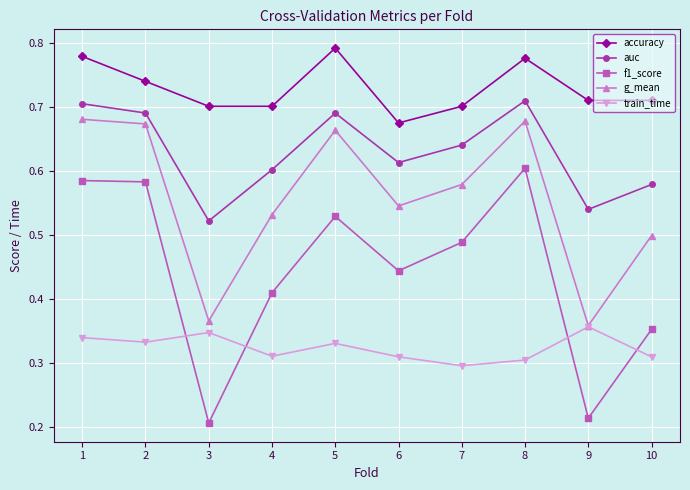

What is the total value across all series at 5?

3.0